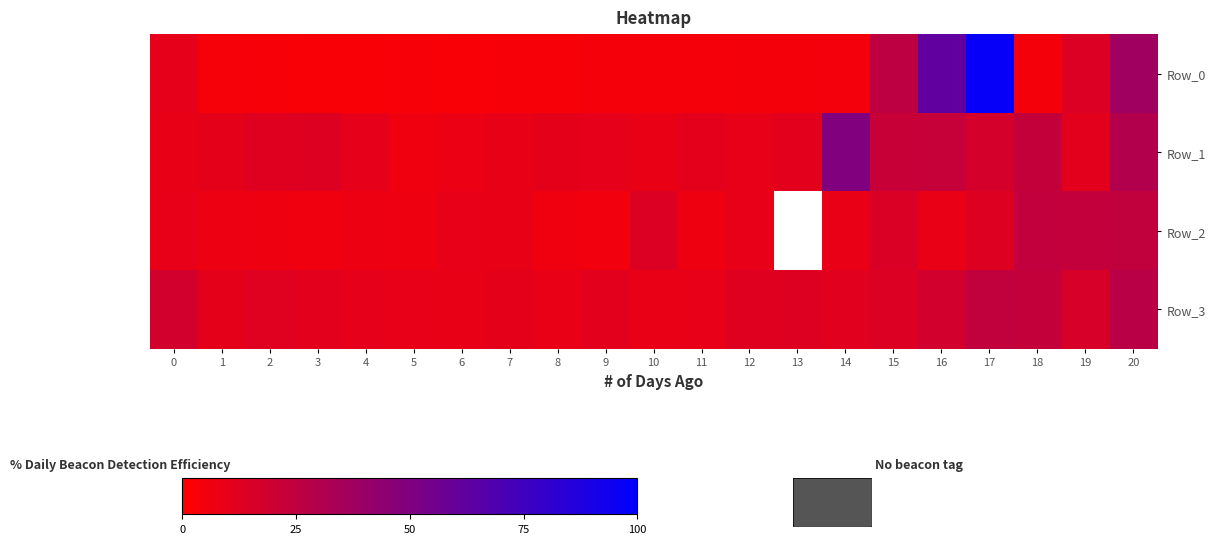

What is the minimum value shown in the chart?

-1.0